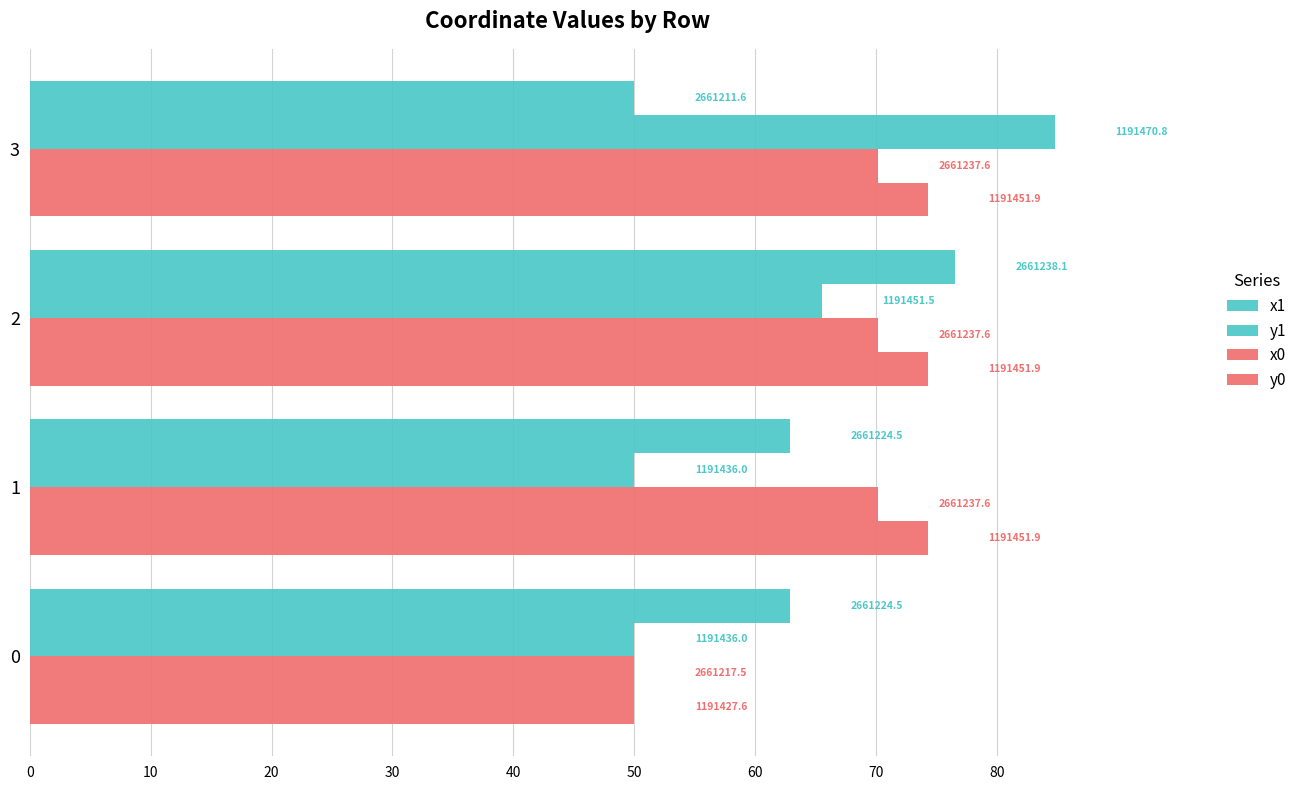

Reading left to right, extract all data points from this chart.

x1: 62.9	62.9	76.5	50.0
y1: 50.0	50.0	65.5	84.8
x0: 50.0	70.2	70.2	70.2
y0: 50.0	74.3	74.3	74.3